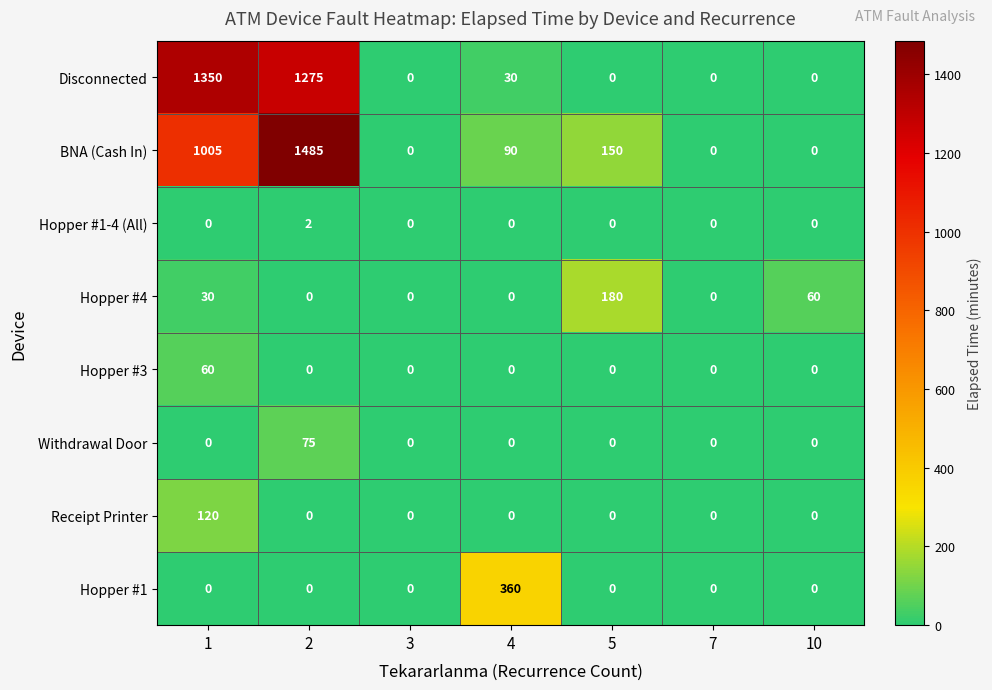

List the series in order of their peak value, lowest first.

Hopper #1-4 (All), Hopper #3, Withdrawal Door, Receipt Printer, Hopper #4, Hopper #1, Disconnected, BNA (Cash In)